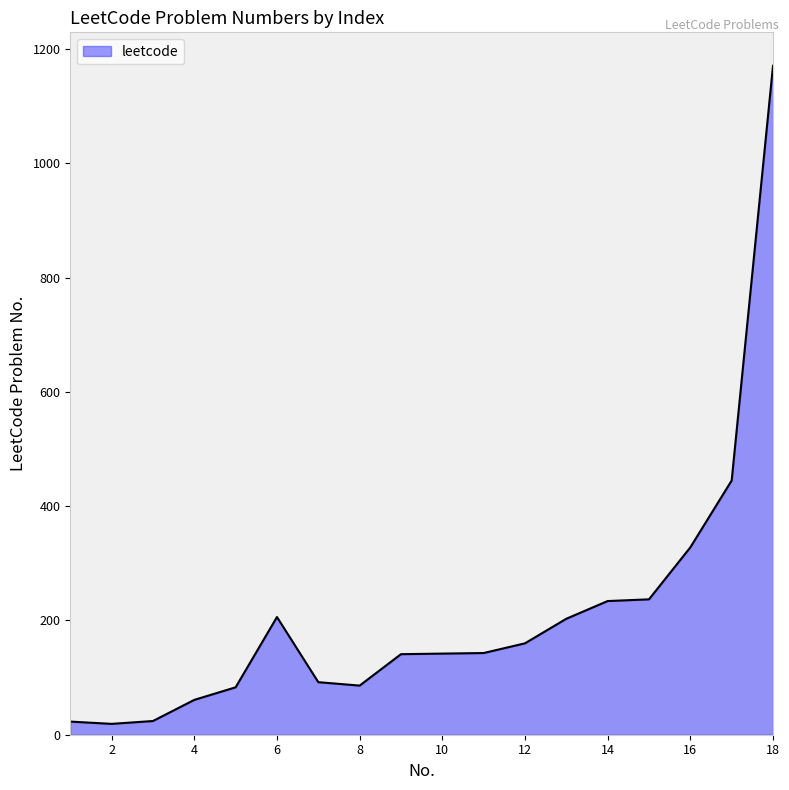

What is the difference between the maximum and second lowest values?

1148